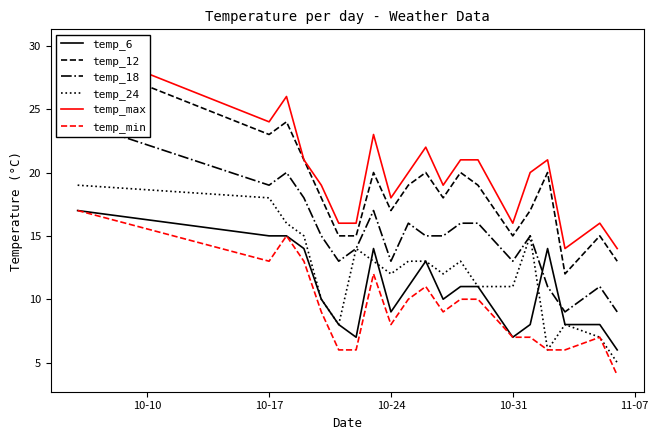

What are all the series names shown in the legend?

temp_6, temp_12, temp_18, temp_24, temp_max, temp_min